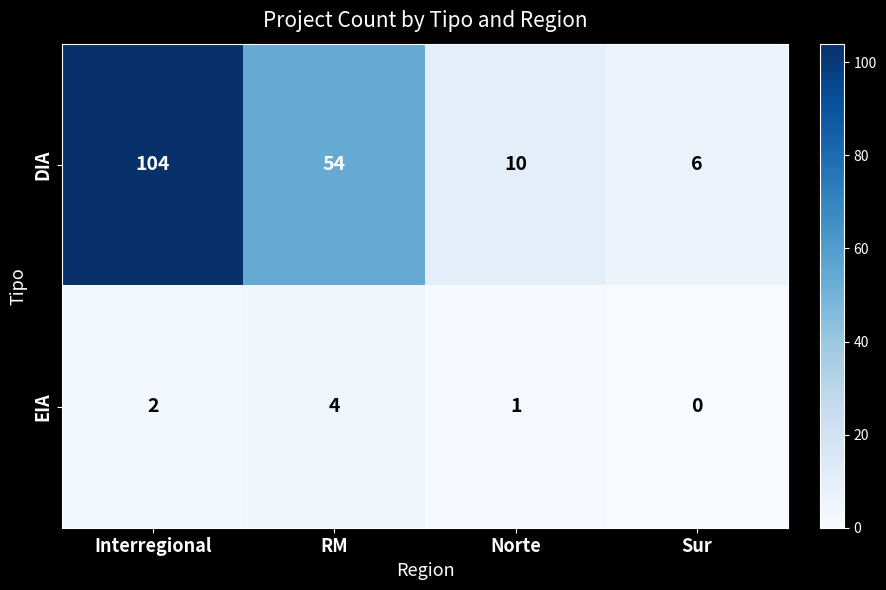

What is the sum of the DIA values at Interregional and Norte?

114